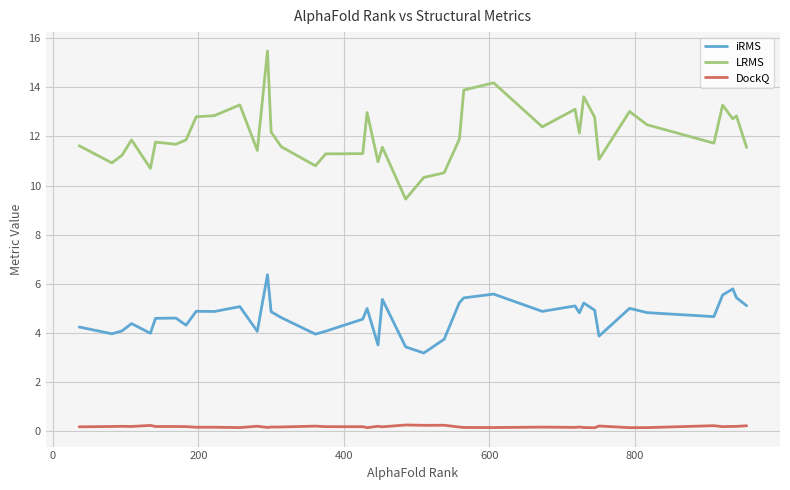

What is the difference between the maximum and minimum values in the iRMS series?

3.2